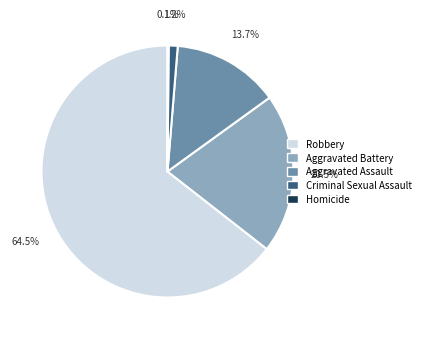

Which category accounts for the majority?

Robbery